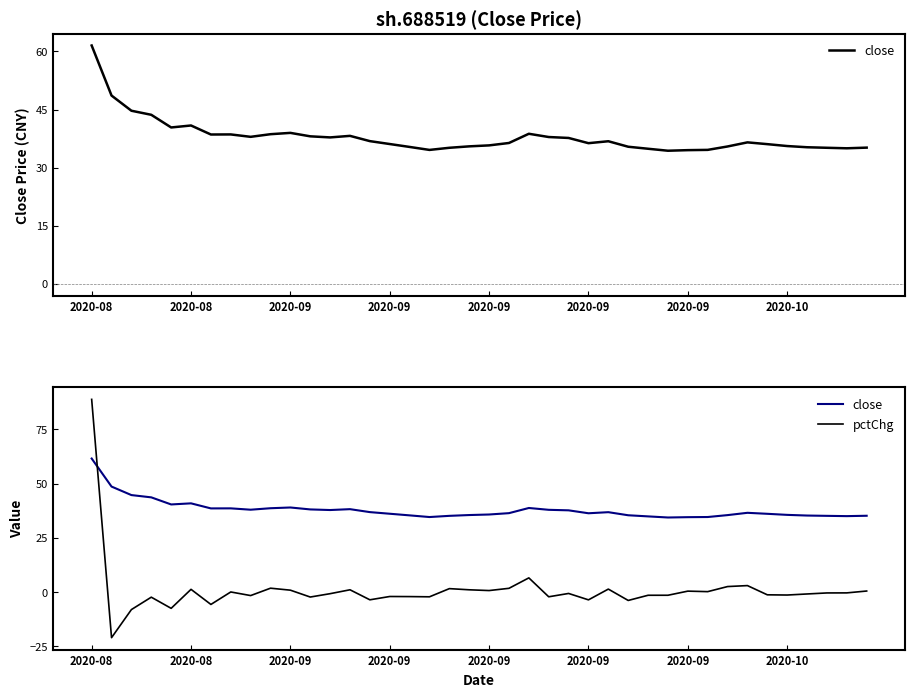

What is the total value across all series at 36?

34.4